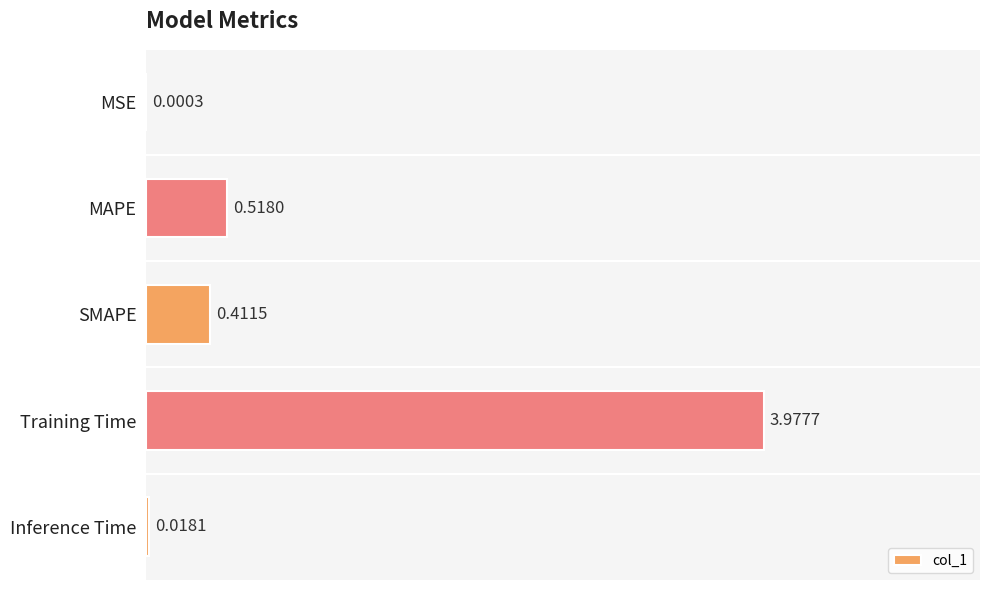

At which category does the chart reach its peak across all series?

Training Time